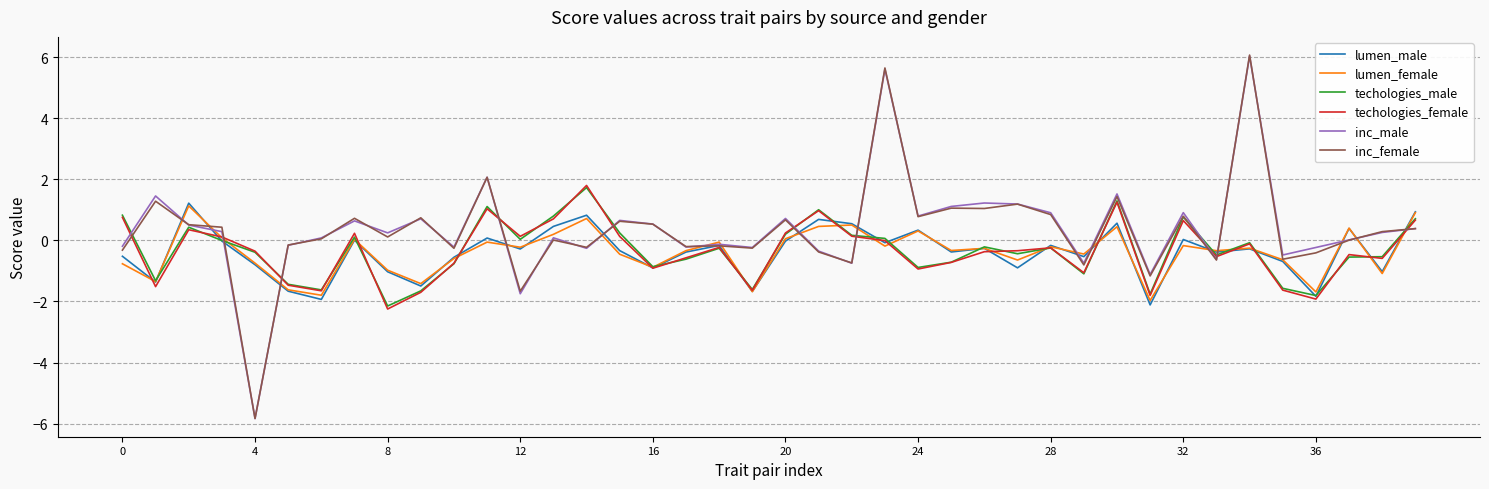

How many lines are shown in the chart?

6